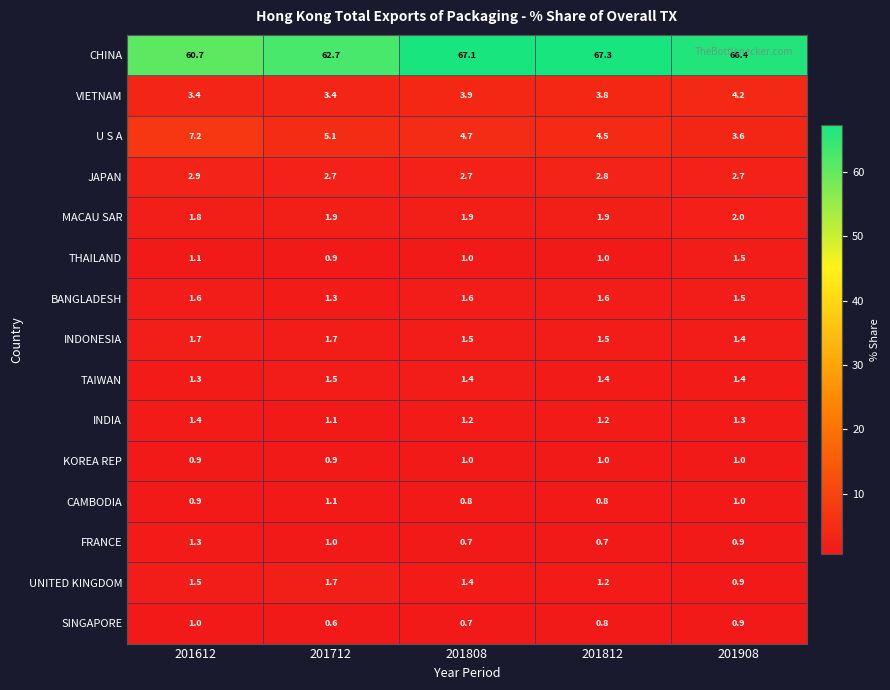

What is the total value across all series at 201812?

91.5